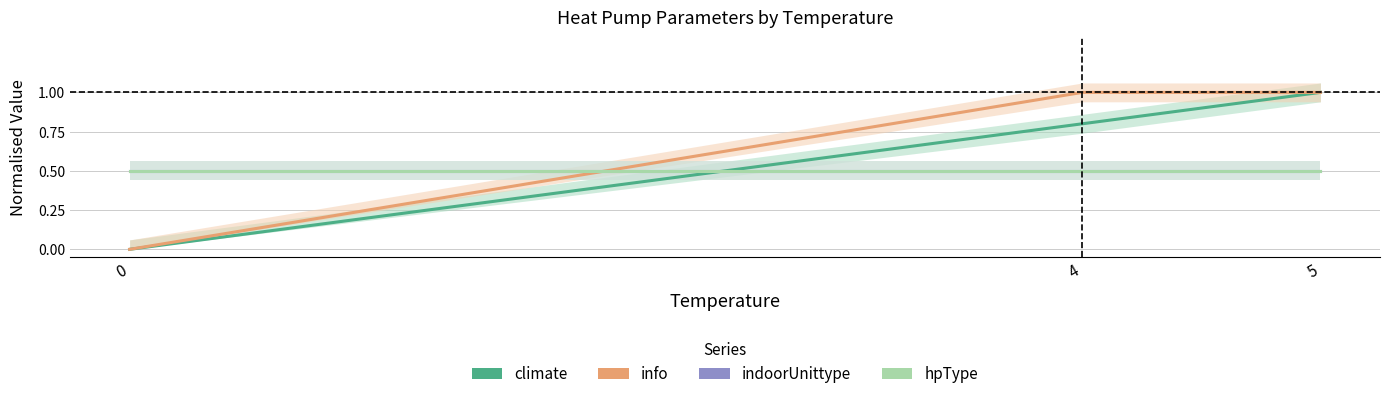

Reading left to right, extract all data points from this chart.

climate: 0.0	0.8	1.0
info: 0.0	1.0	1.0
indoorUnittype: 0.5	0.5	0.5
hpType: 0.5	0.5	0.5